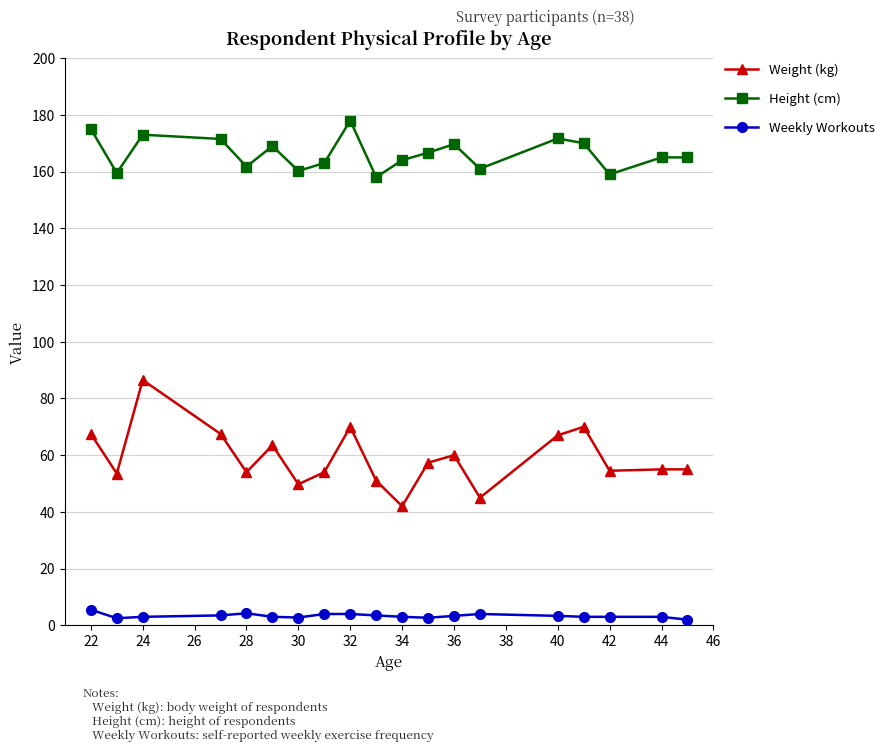

Rank the series by their average value, from lowest to highest.

Weekly Workouts, Weight (kg), Height (cm)